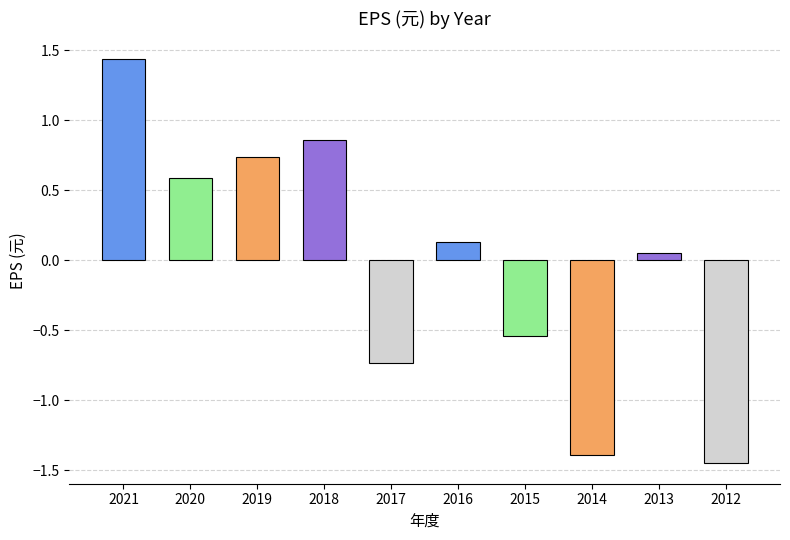

List the labels in order of value, smallest first.

2012, 2014, 2017, 2015, 2013, 2016, 2020, 2019, 2018, 2021